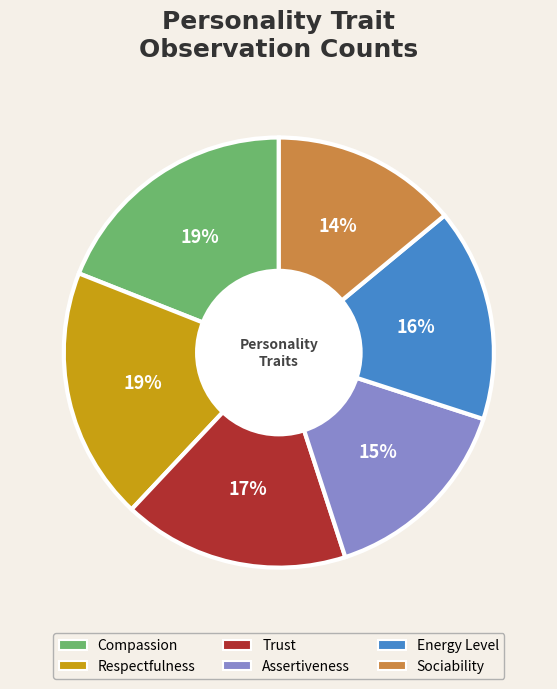

Which slice is the smallest?

Sociability